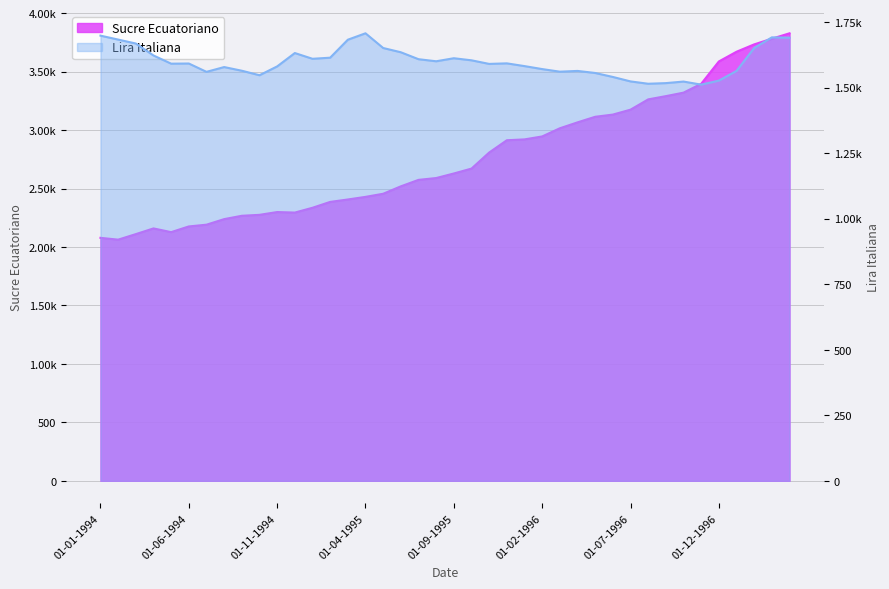

What is the highest value of the Sucre Ecuatoriano series?

3827.5